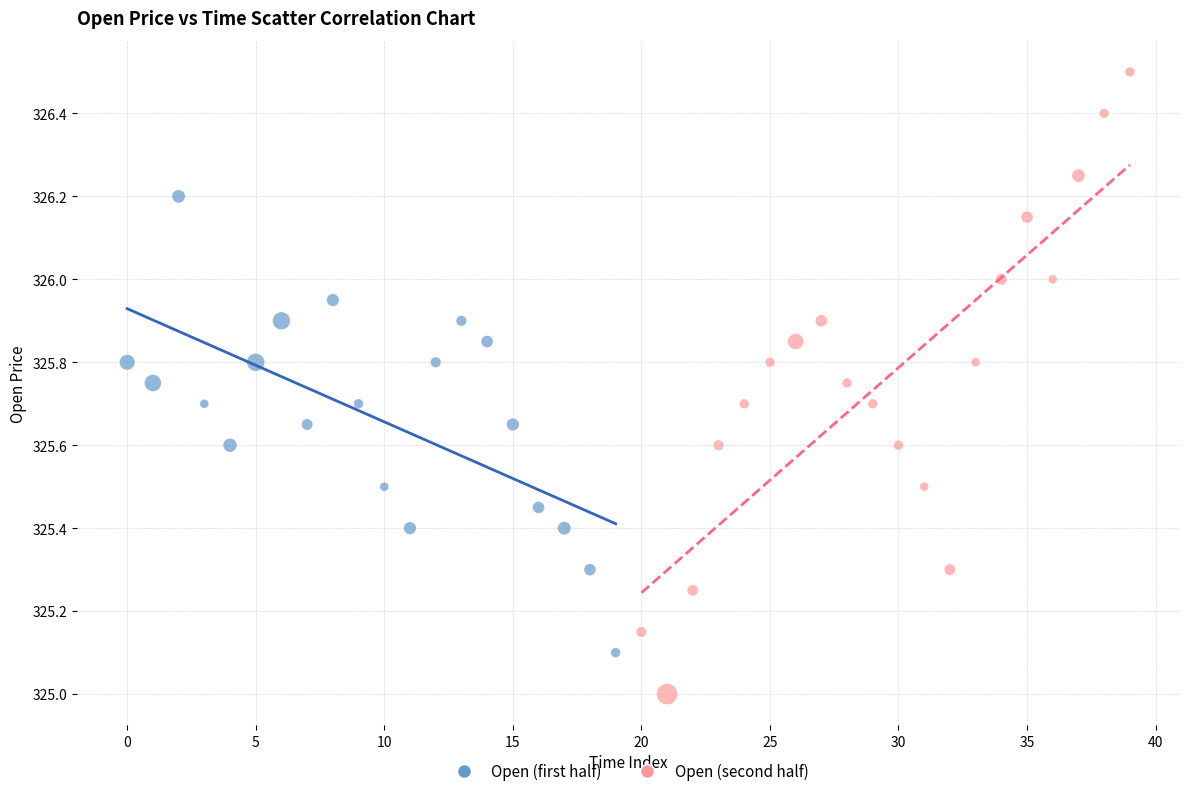

Which series has the widest spread of Y values?

Open (second half)